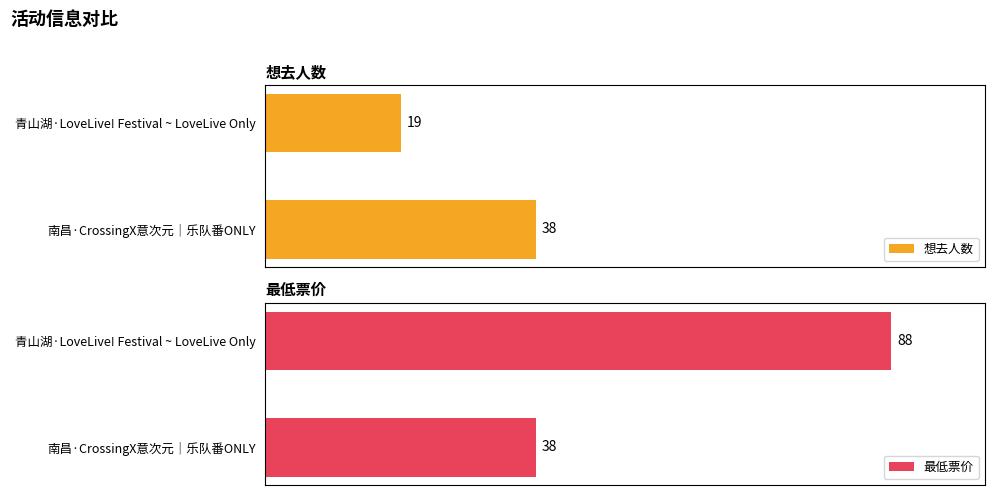

At which label does 想去人数 reach its peak?

南昌·CrossingX意次元｜乐队番ONLY